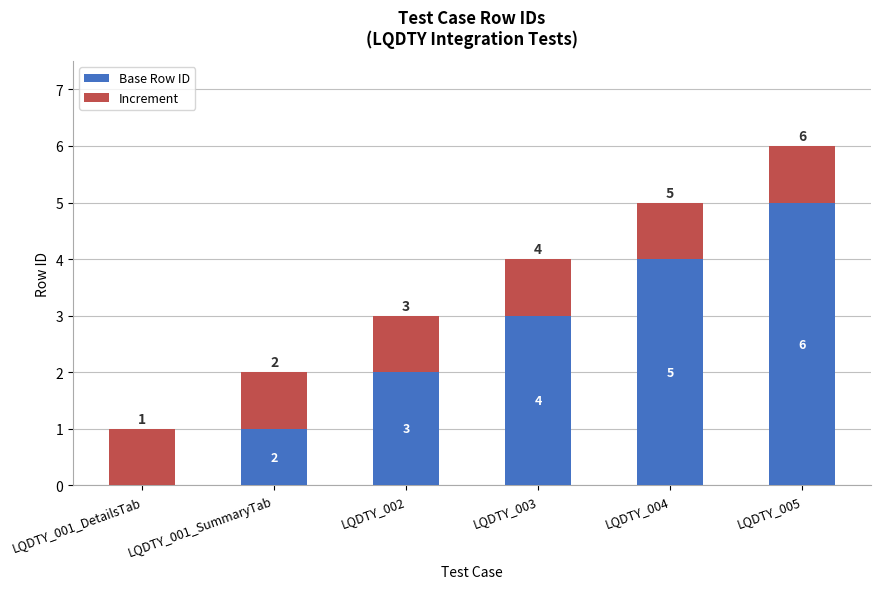

What is the total value across all series at LQDTY_003?

4